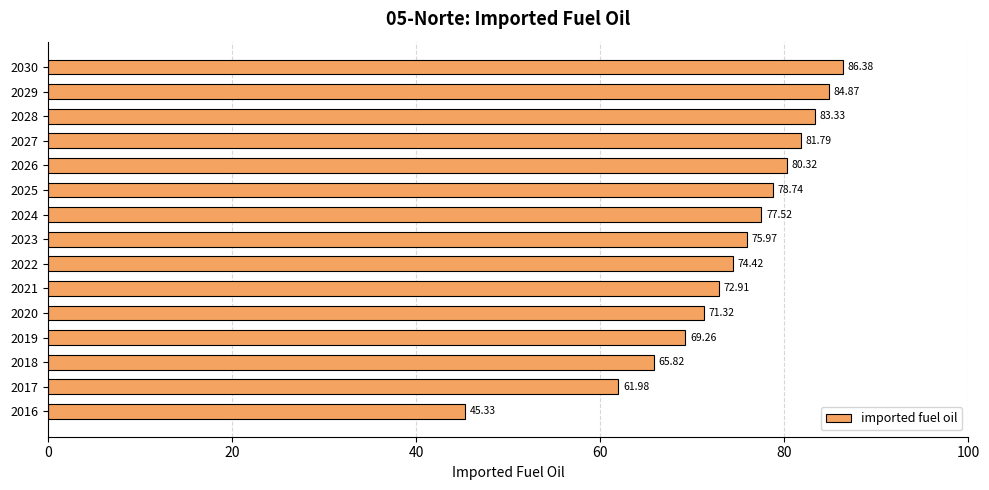

Which has a higher value, 2025 or 2022?

2025